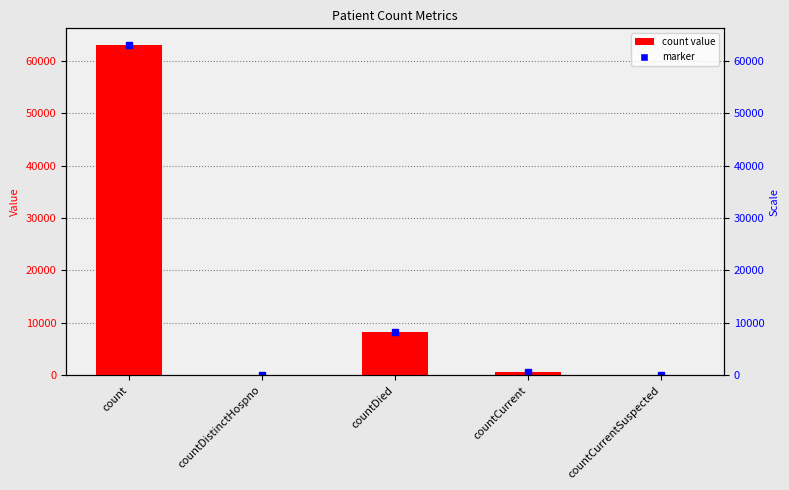

Is it true that the value at count is 63032?

True